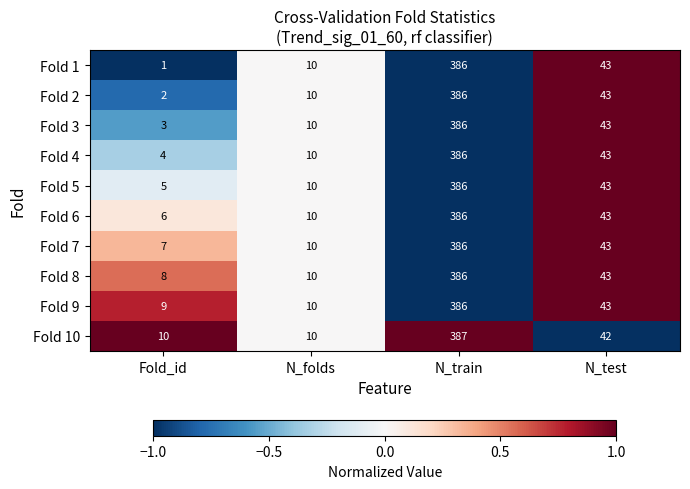

Which series changed the most between Fold_id and N_folds?

Fold 1